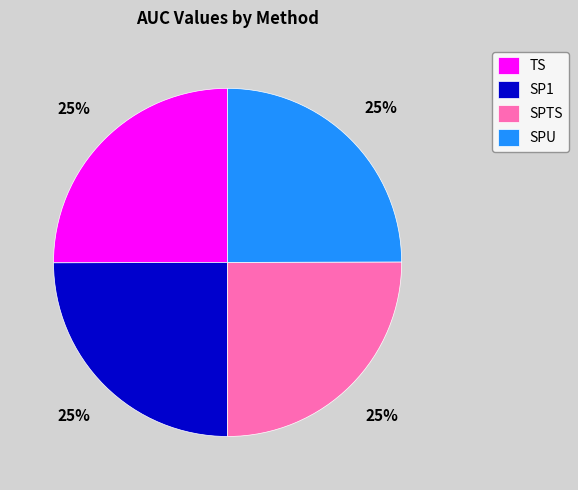

Is TS the majority of the pie?

No